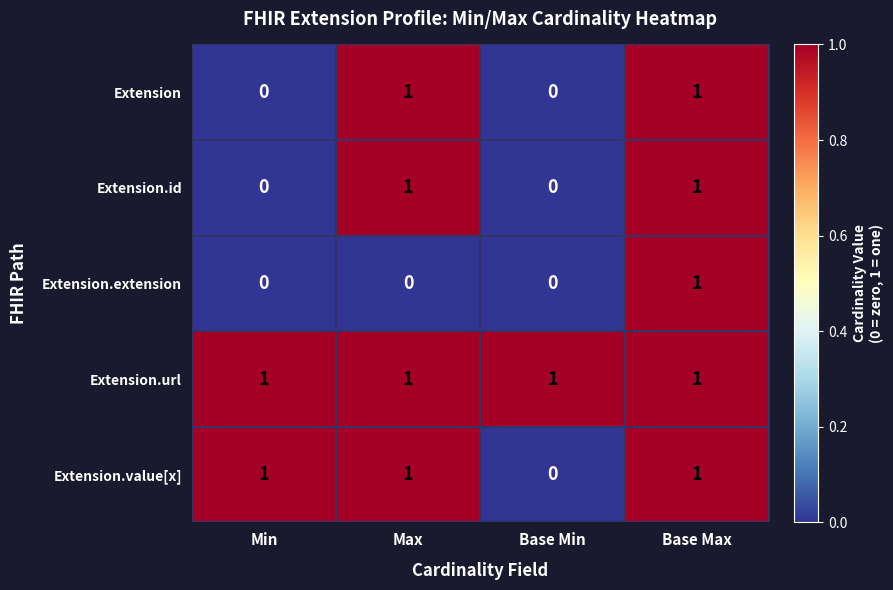

Reading left to right, transcribe all the data shown in this chart.

Extension: 0	1	0	1
Extension.id: 0	1	0	1
Extension.extension: 0	0	0	1
Extension.url: 1	1	1	1
Extension.value[x]: 1	1	0	1